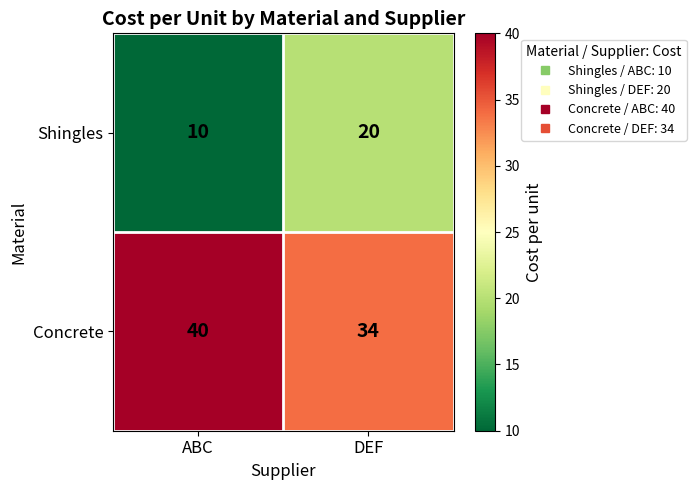

What is the difference between the highest and lowest values at DEF?

14